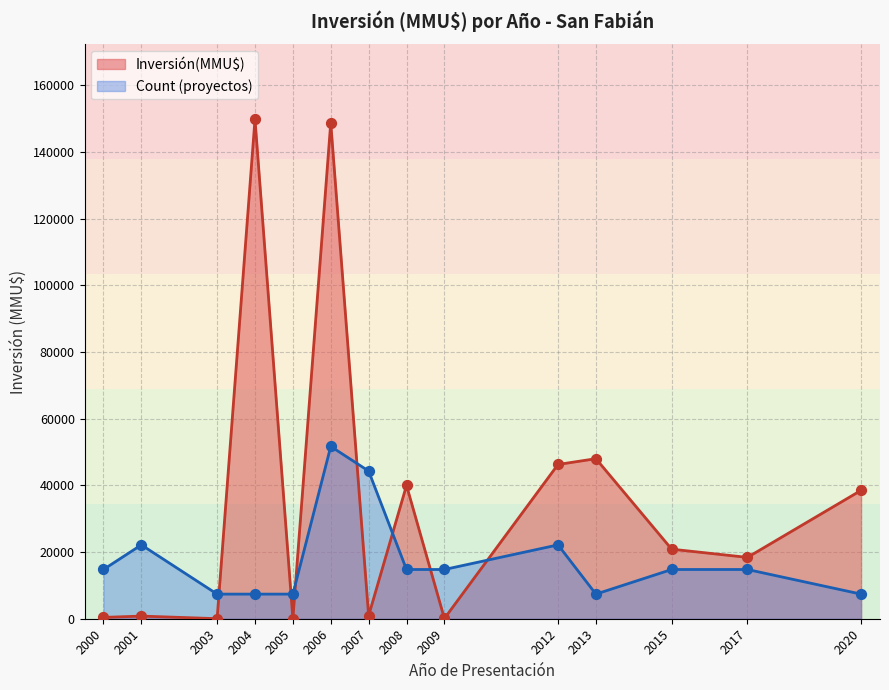

At which category is the sum across all series the highest?

2006